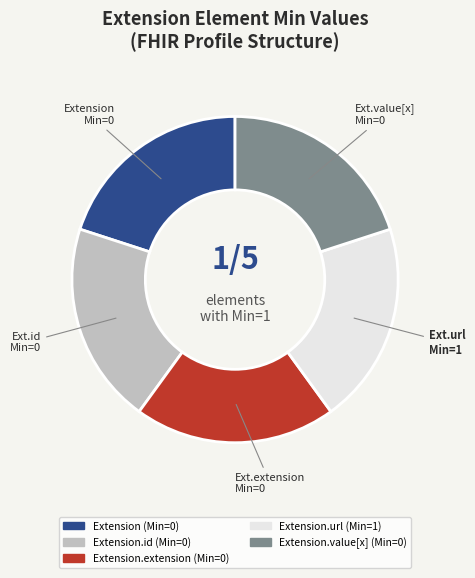

Is there a majority slice in this chart?

No